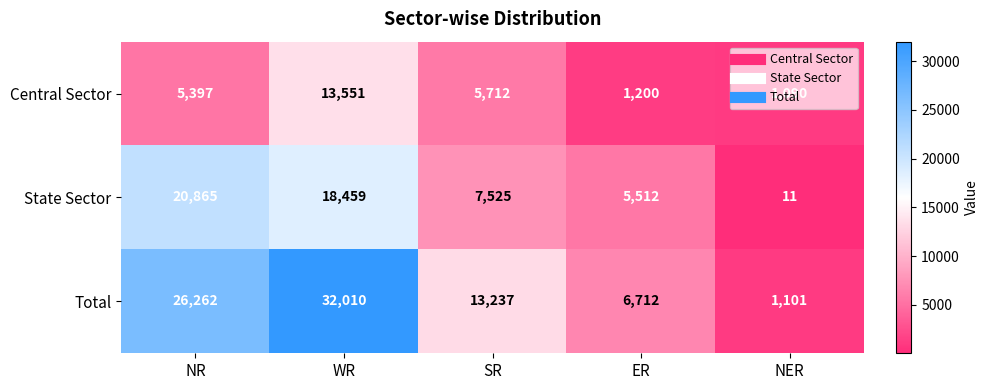

Read the Total value at SR, to the nearest 100.

13200